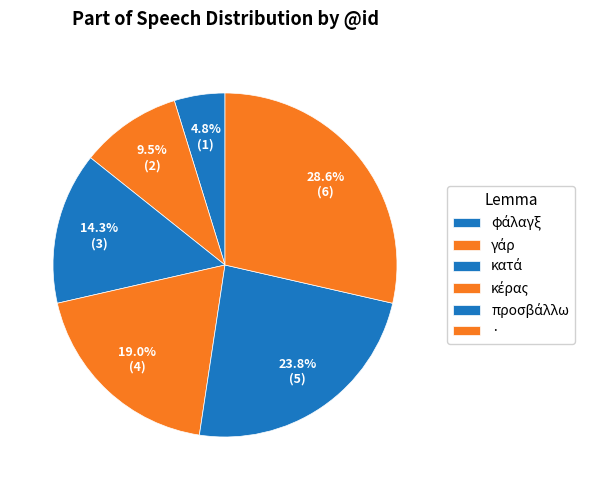

How many slices are in this pie chart?

6